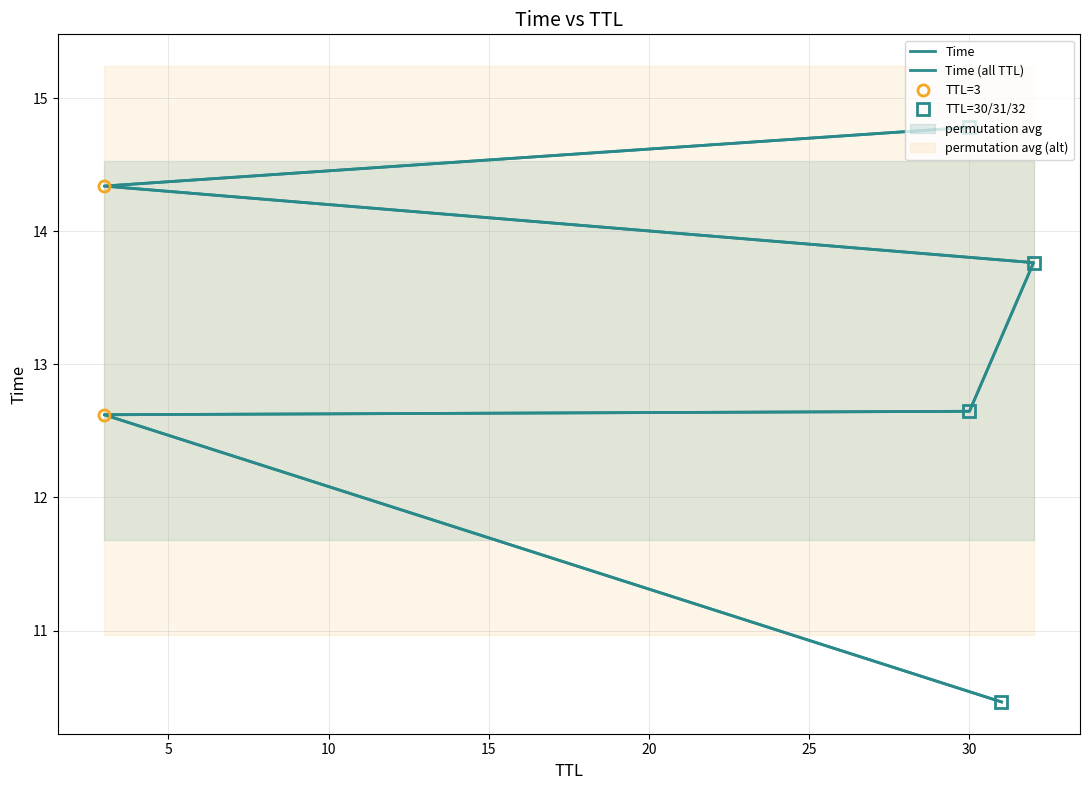

List the labels in order of value, largest first.

30, 3, 32, 30, 3, 31